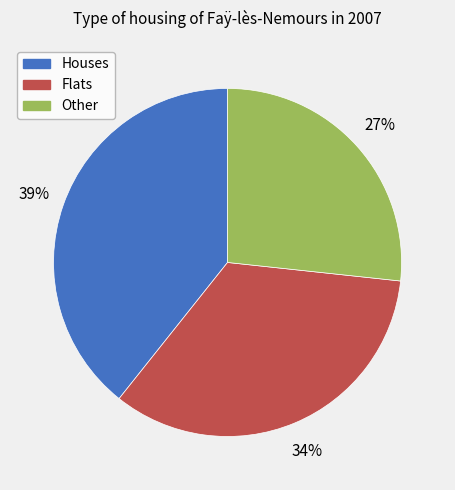

How many segments does this pie chart have?

3